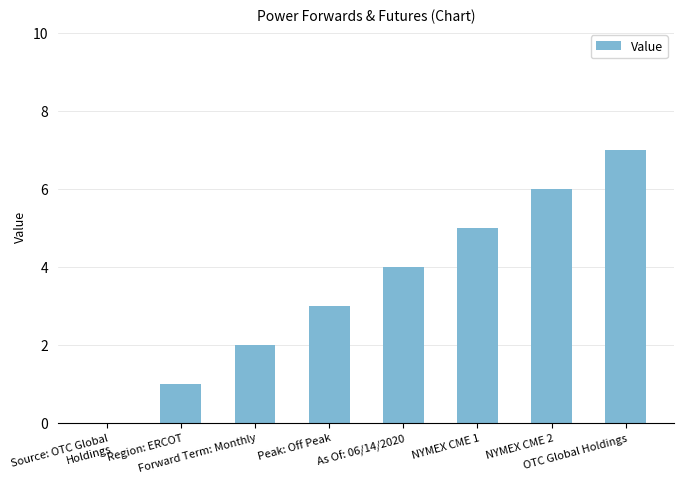

Which label corresponds to the largest value in the chart?

OTC Global Holdings